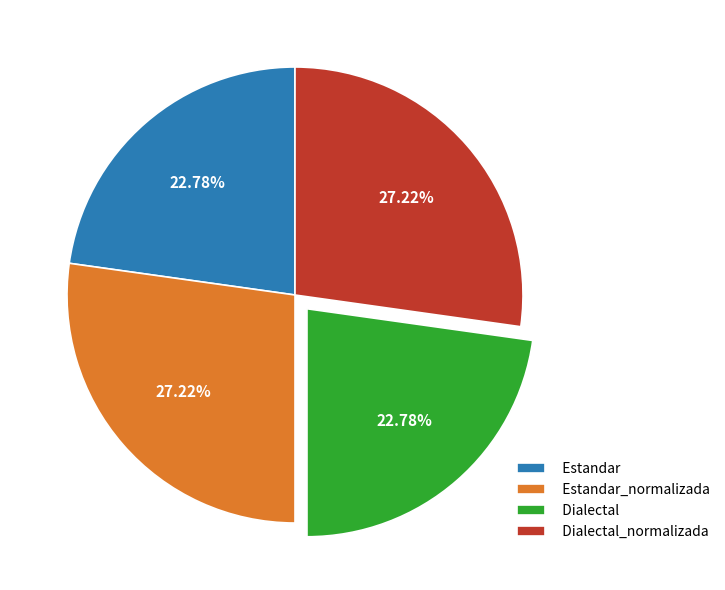

What is the ratio of the value at Dialectal to the value at Dialectal_normalizada?

0.8